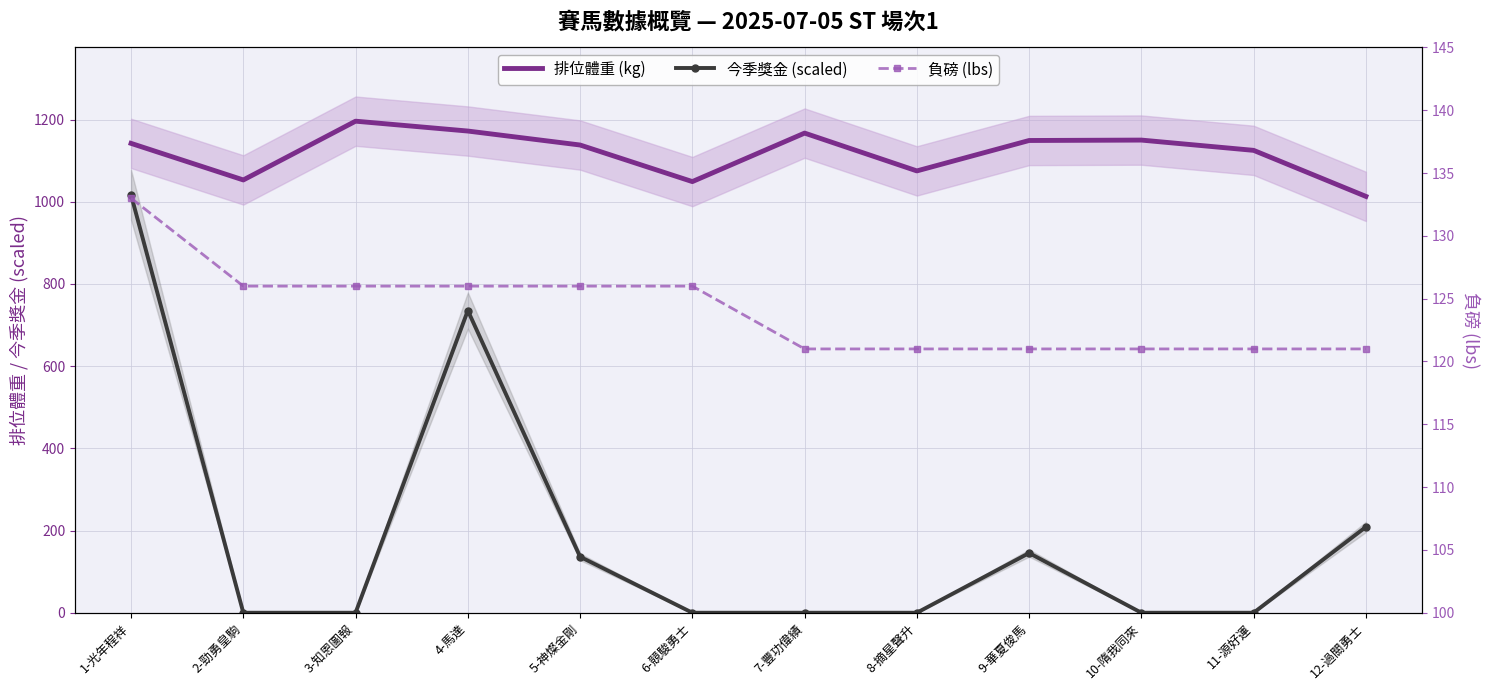

What is the sum of the 負磅 (lbs) values at 9-華夏俊馬 and 10-隋我同來?

242.0